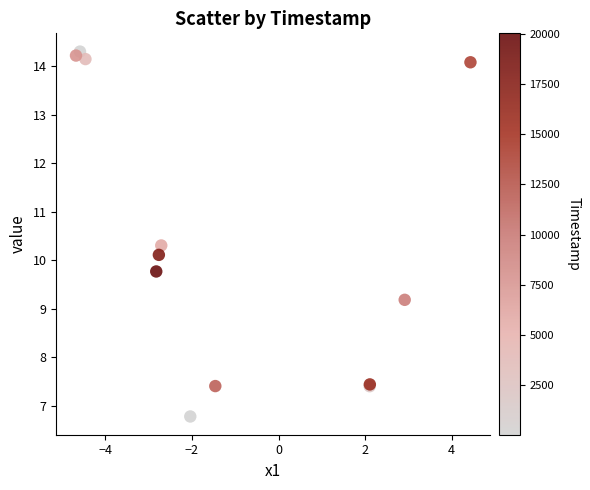

What Y value in the scatter plot is closest to 10?

10.1